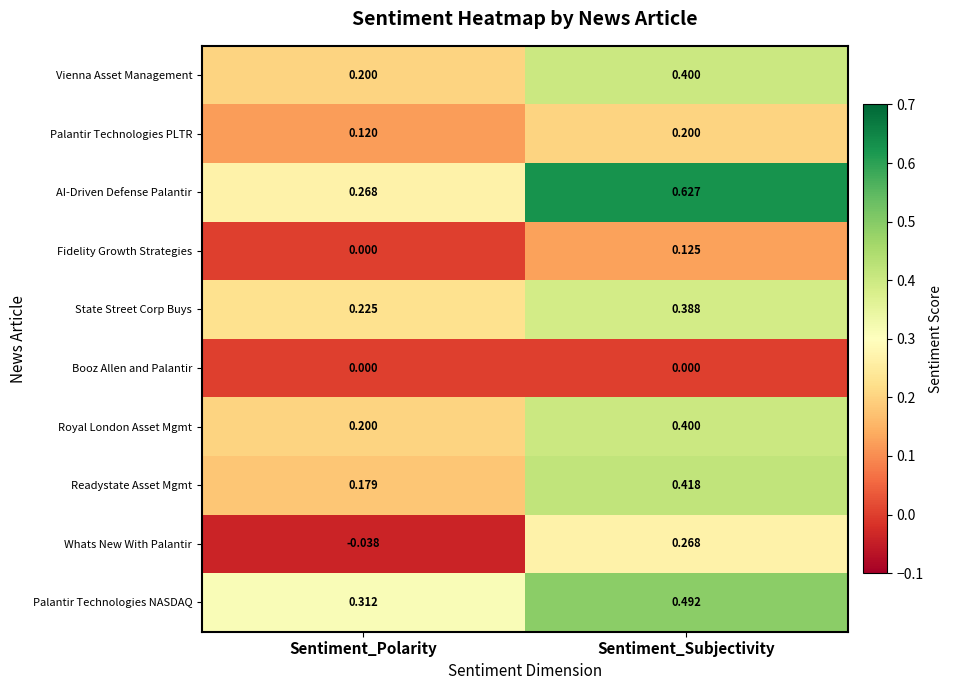

Which category has the highest value across all series?

Sentiment_Subjectivity